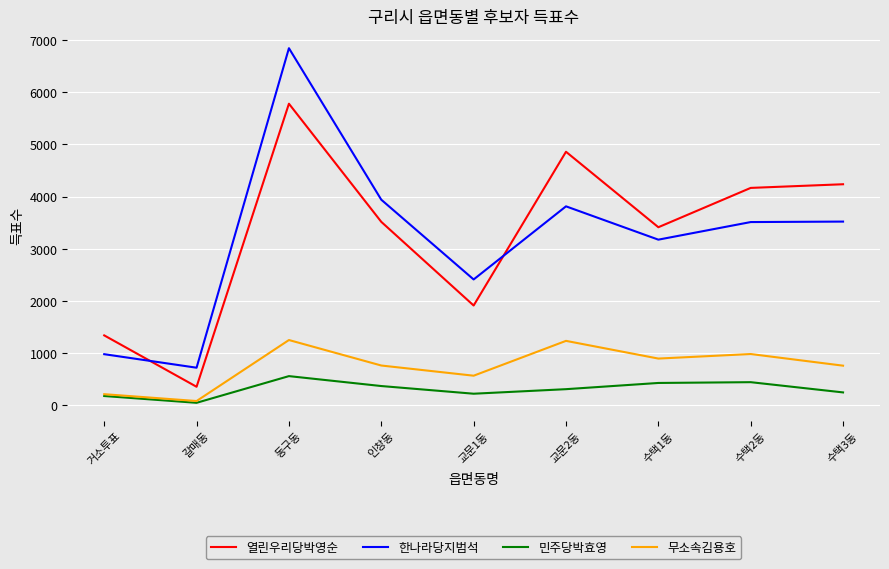

What is the spread (max minus min) of values at 동구동?

6279